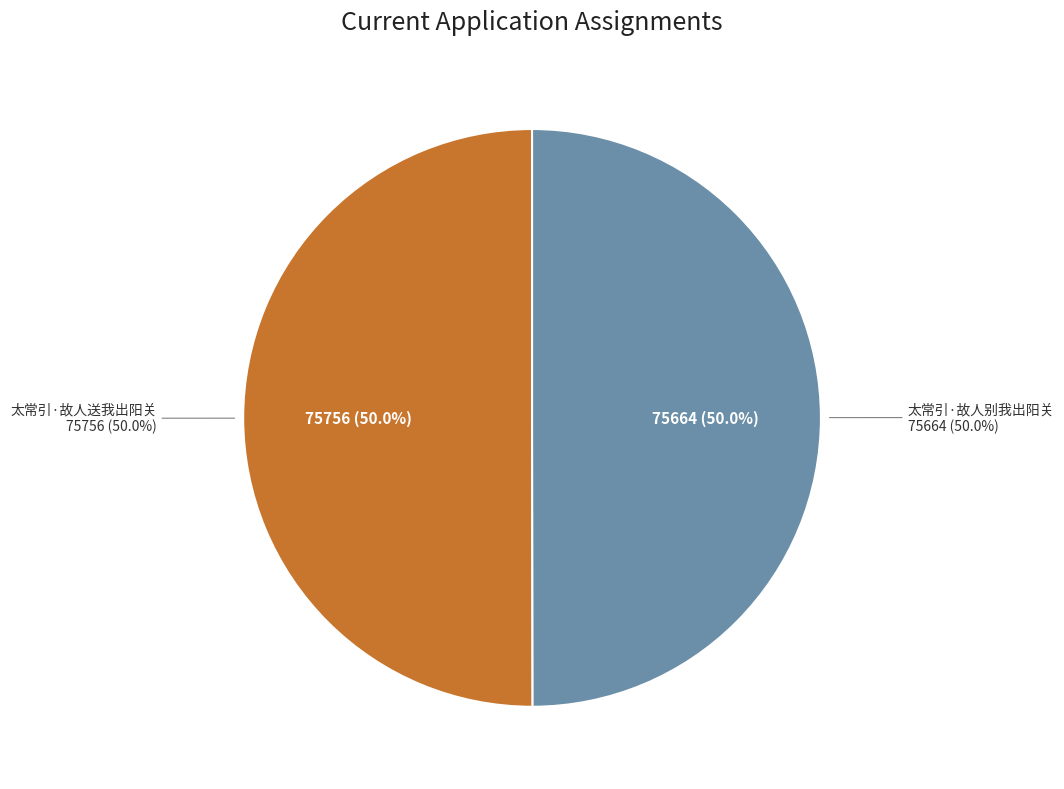

What percentage is NOT represented by 太常引·故人别我出阳关?

50.0%